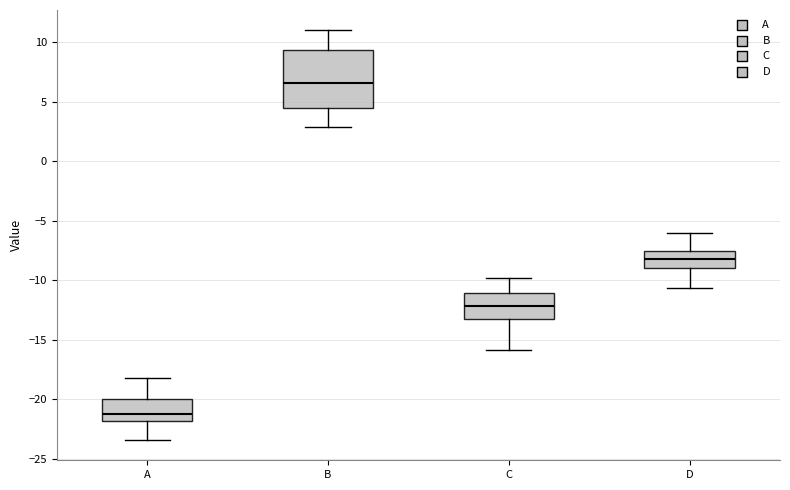

Reading left to right, transcribe this box plot: for each box, give where its median line is, the range the box spans, and where its two whiskers end, as read against the y-axis. The values are not printed on the chart, so give them approximately, as read against the axis.

A: median -21.0, box -22.0 to -20.0, whiskers -23.5 to -18.0
B: median 6.5, box 4.5 to 9.5, whiskers 3.0 to 11.0
C: median -12.0, box -13.0 to -11.0, whiskers -16.0 to -10.0
D: median -8.0, box -9.0 to -7.5, whiskers -10.5 to -6.0